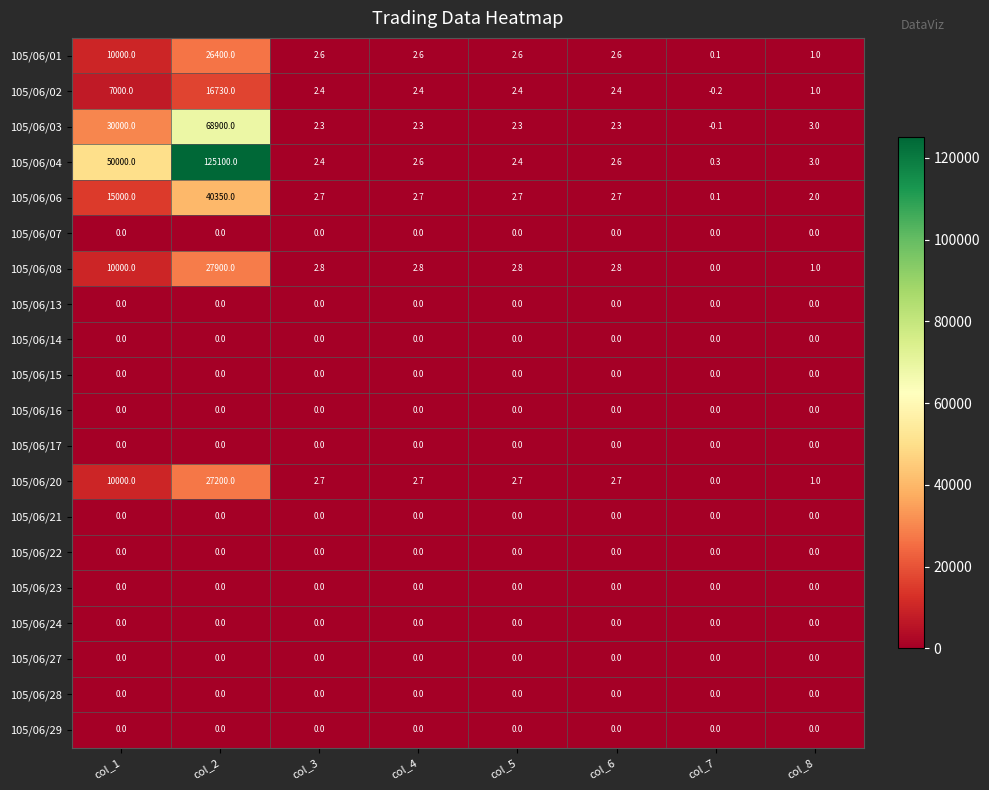

At which label does 105/06/08 reach its peak?

col_2